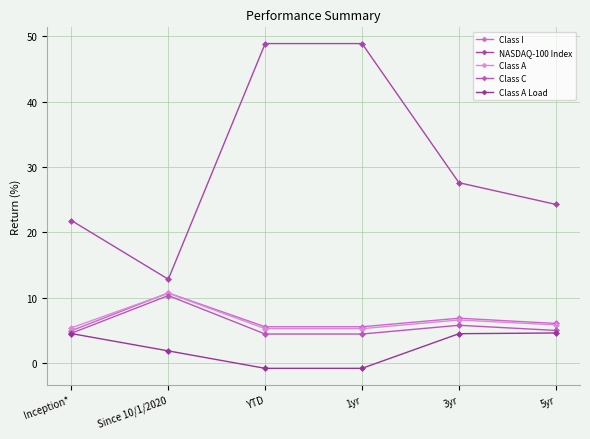

At which category does Class A reach its first local peak?

Since 10/1/2020